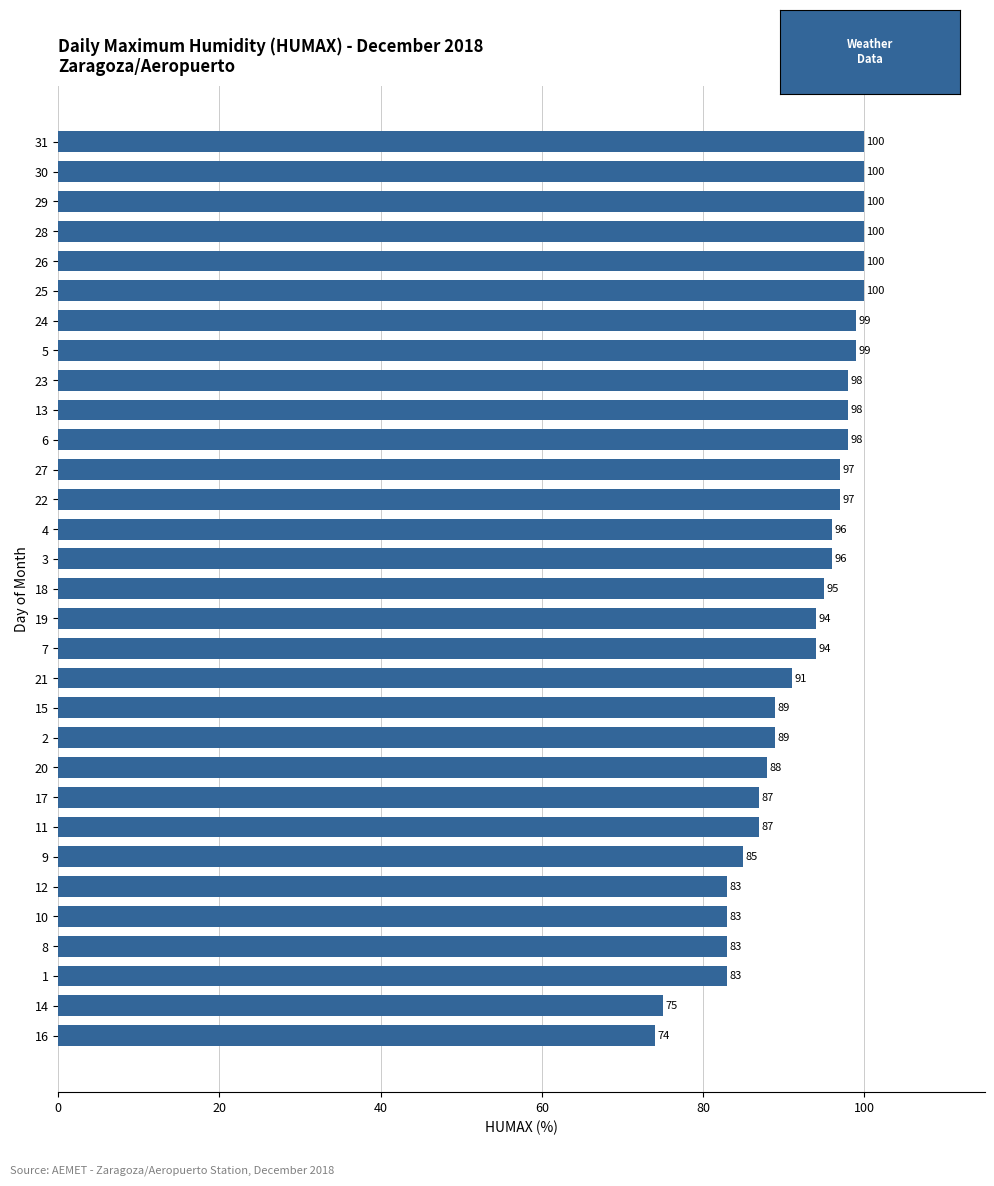

Reading bottom to top, what are all the values shown in this chart?

16=74	14=75	1=83	8=83	10=83	12=83	9=85	11=87	17=87	20=88	2=89	15=89	21=91	7=94	19=94	18=95	3=96	4=96	22=97	27=97	6=98	13=98	23=98	5=99	24=99	25=100	26=100	28=100	29=100	30=100	31=100